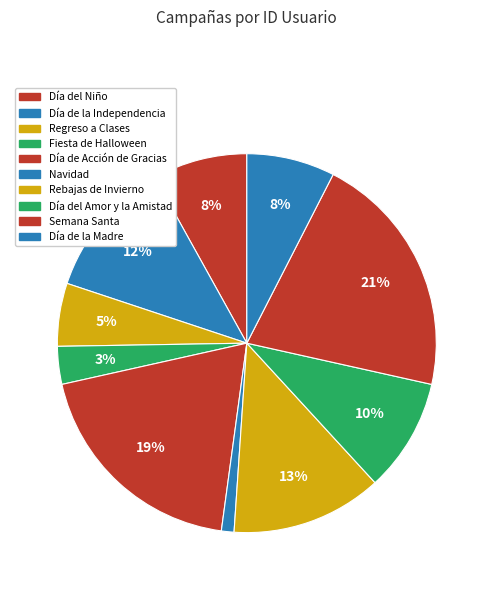

Is it true that Navidad is 11% of the pie?

False